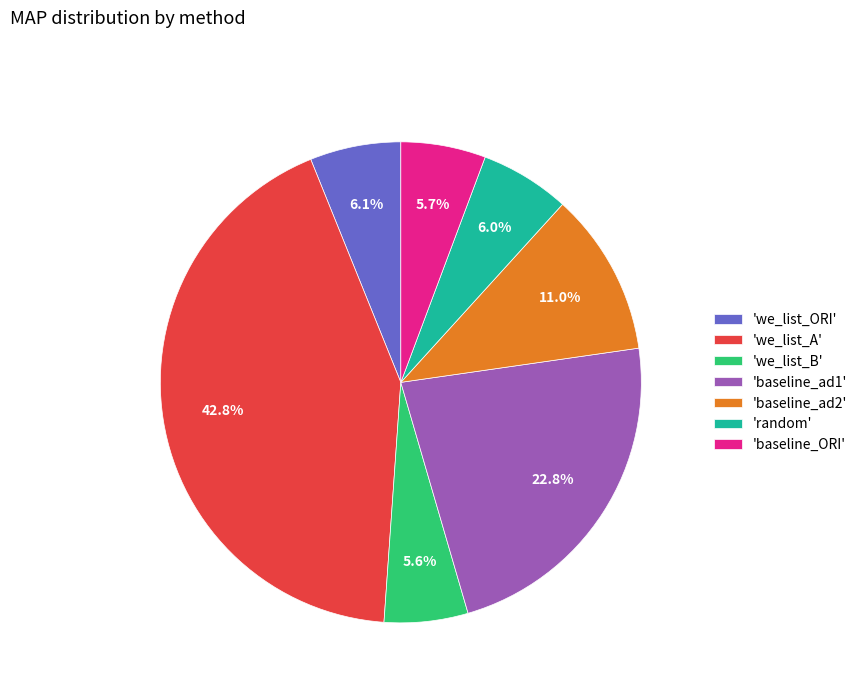

How many slices are in this pie chart?

7